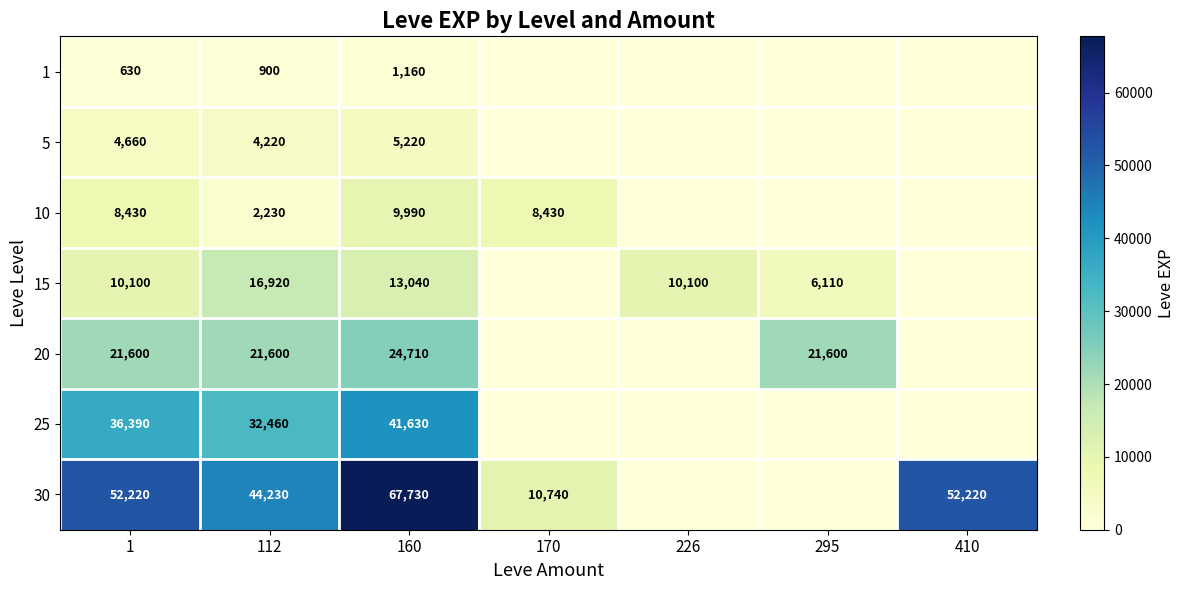

True or false: 15 has a value of 3216 at 1.

False